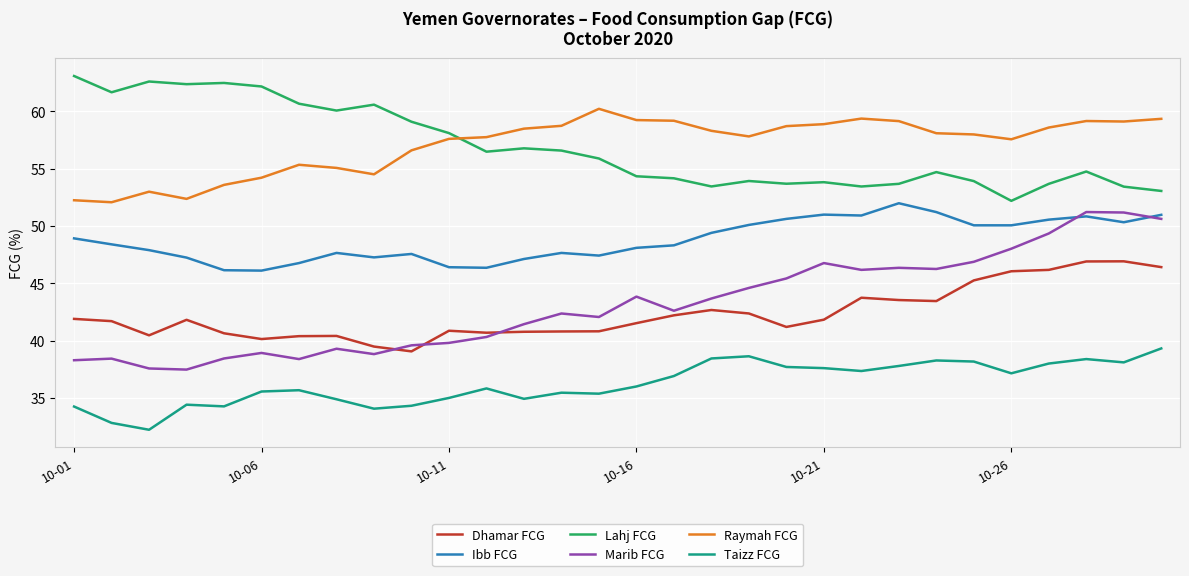

Which series has the largest range (max minus min)?

Marib FCG